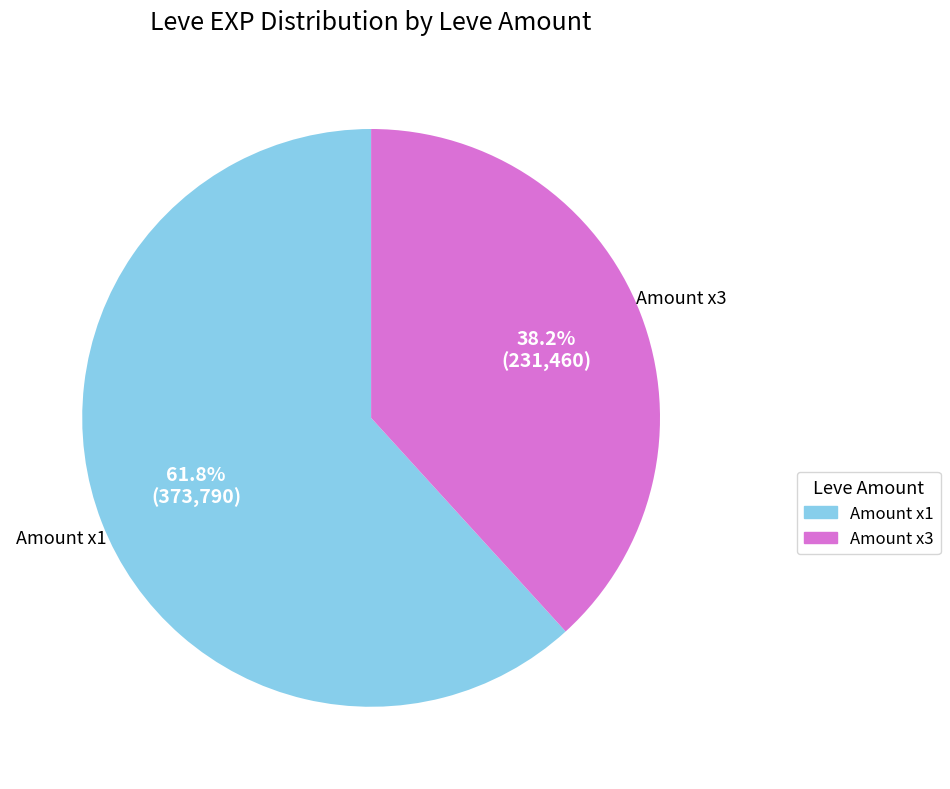

Which category accounts for the majority?

Amount x1